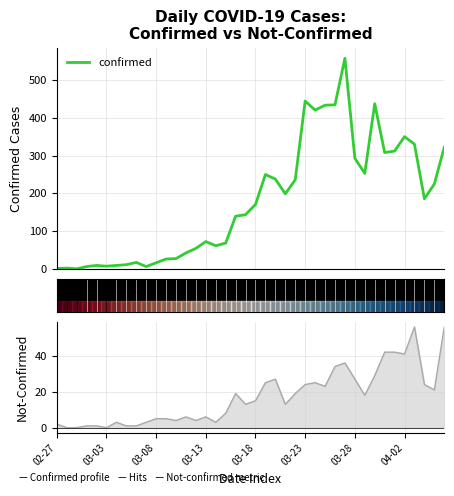

The confirmed series shows 433 at 27. True or false?

True